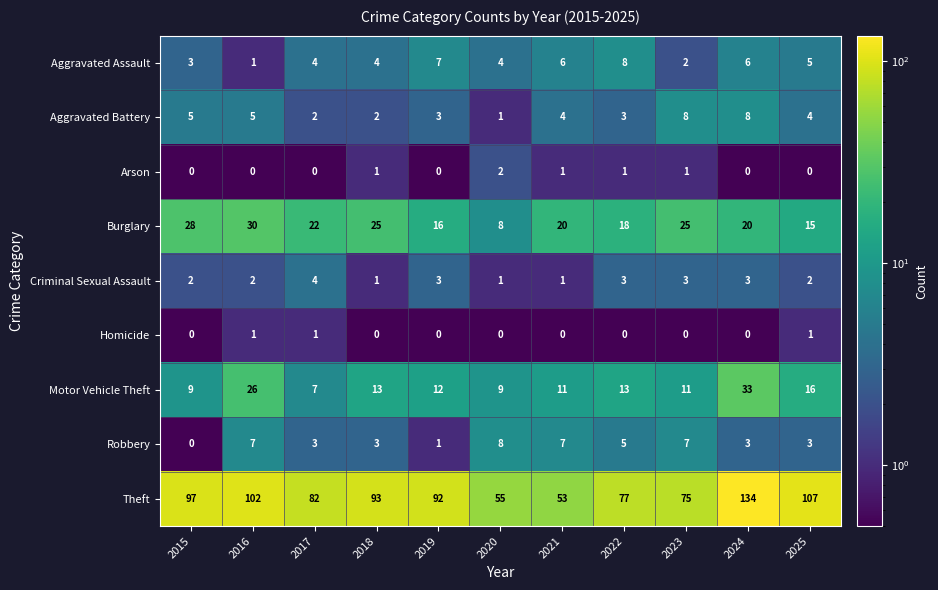

Is the value of Burglary at 2016 greater than the value of Motor Vehicle Theft at 2024?

No